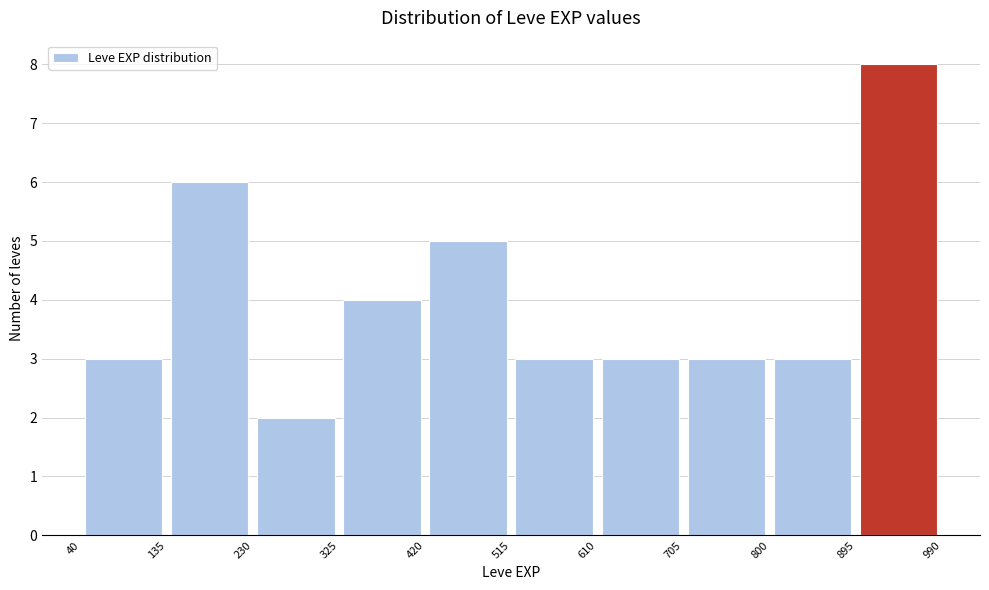

What is the height of the bar covering 895 to 990 on the x-axis? The values are not printed on the chart, so give them approximately, as read against the axis.

8